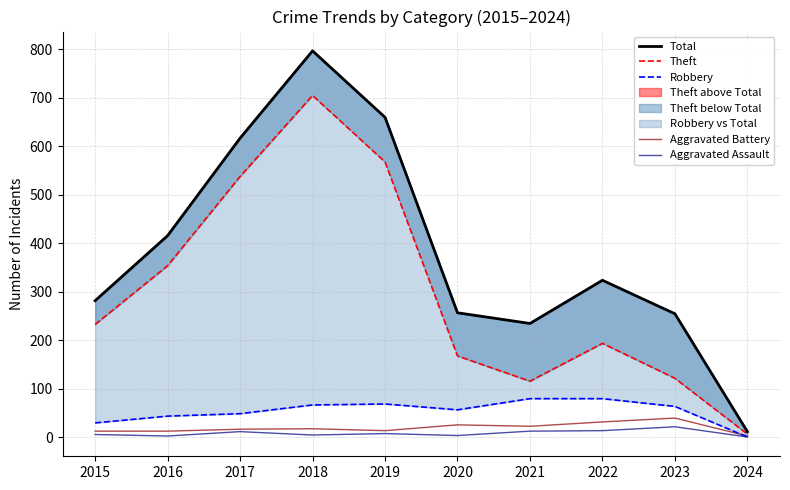

At which label is Aggravated Battery closest to 21?

2021